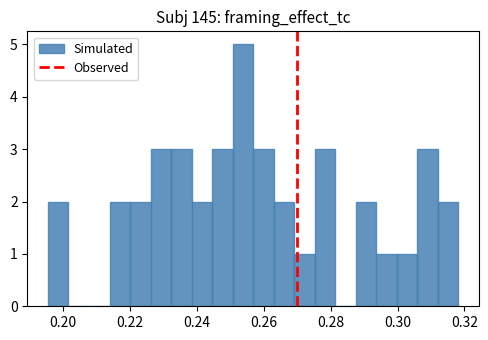

Around what value on the x-axis is the tallest bar? Give the approximate position of its centre, as read against the axis.

0.254